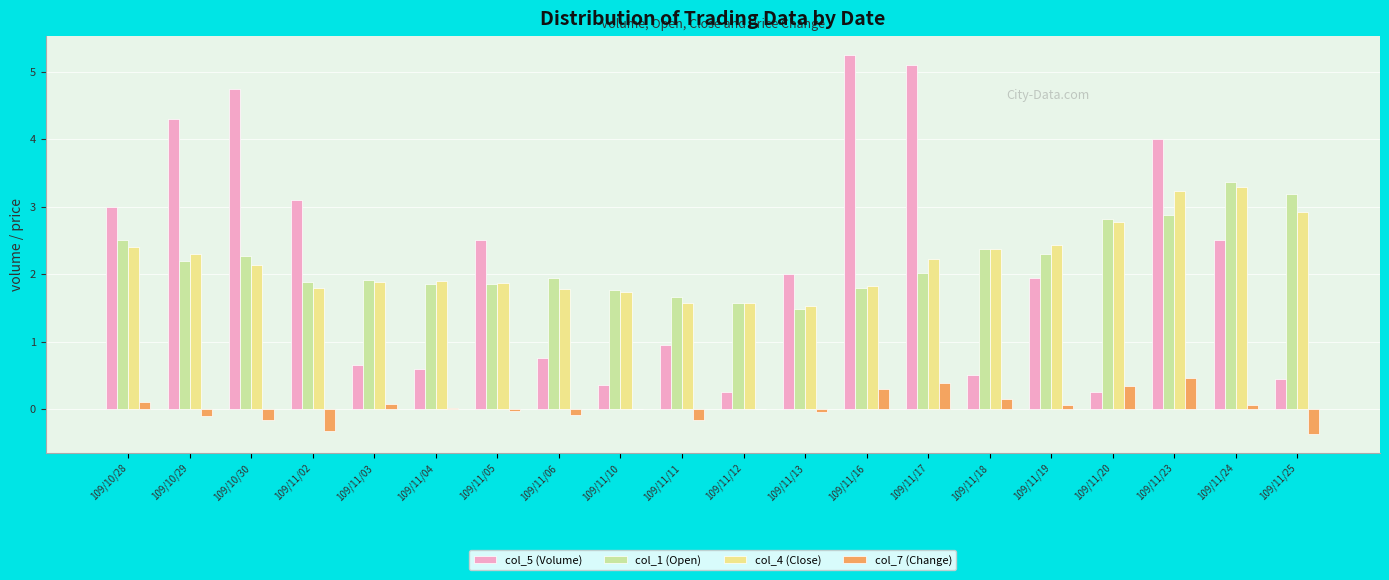

Is the value of col_4 (Close) at 109/11/02 greater than the value of col_1 (Open) at 109/11/20?

No